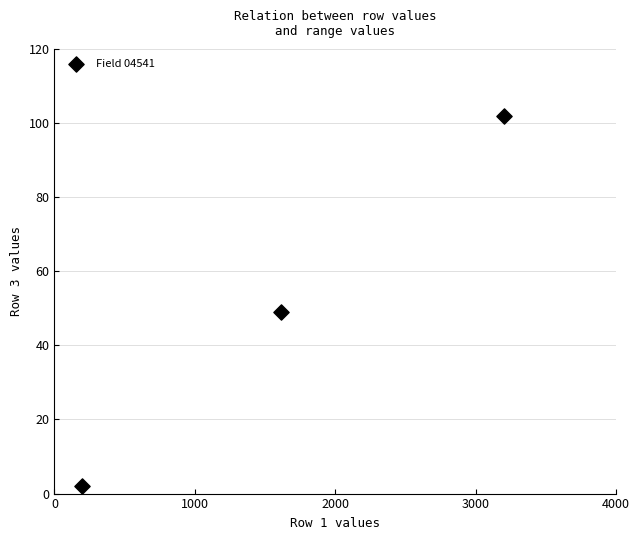

What Y value in the scatter plot is closest to 52?

49.1